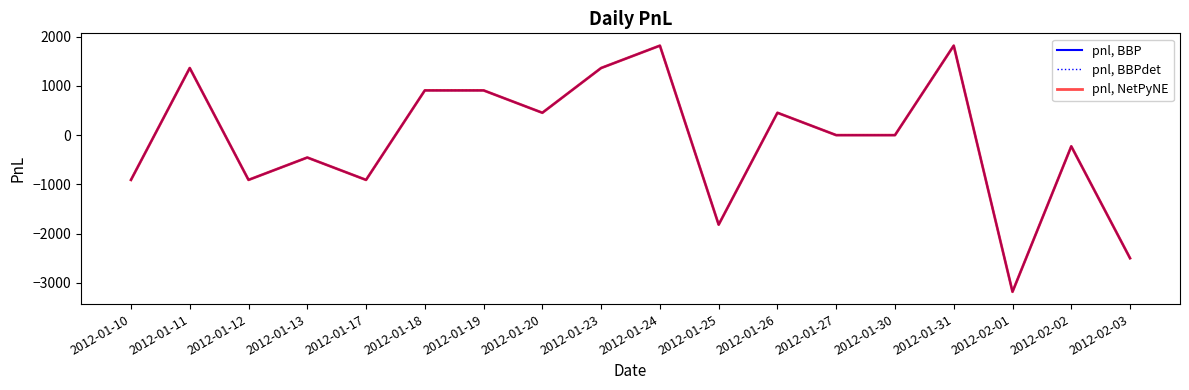

At 2012-01-11, list the series in order from largest to smallest.

pnl, BBP, pnl, BBPdet, pnl, NetPyNE